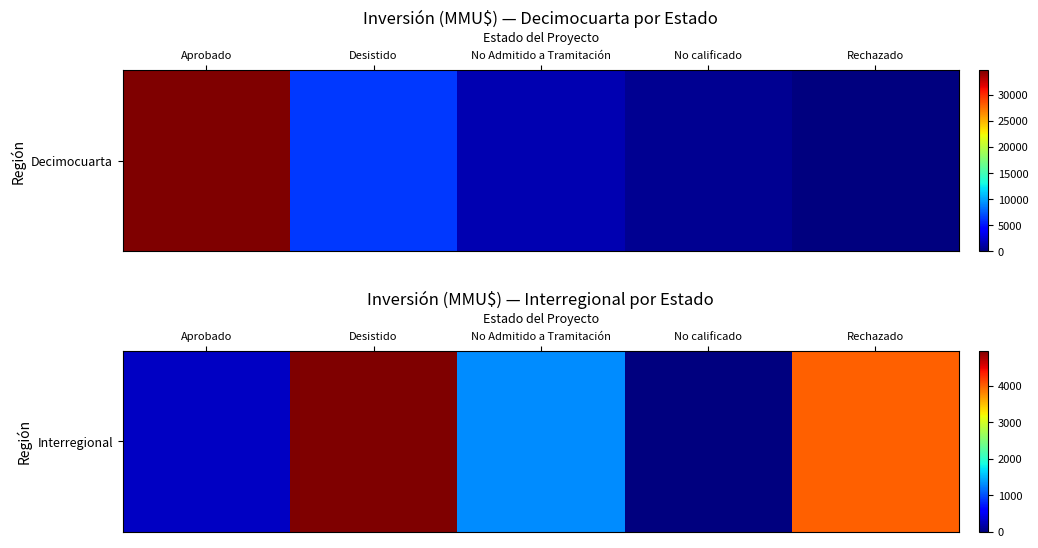

Which has a higher value, Aprobado or No calificado?

Aprobado